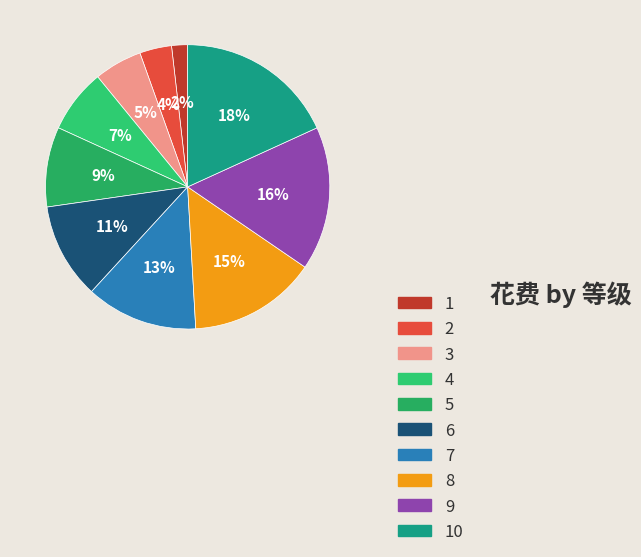

Which category has the smallest portion of the pie?

1